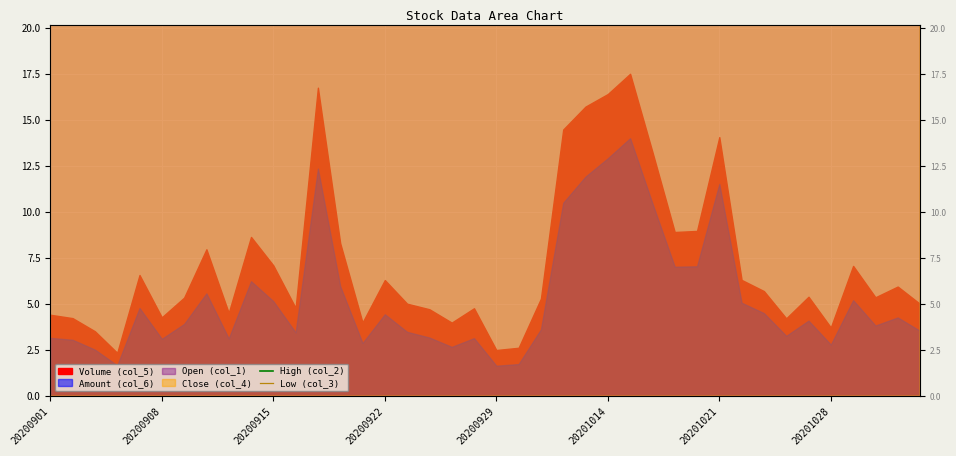

What is the greatest value displayed?

8412.0